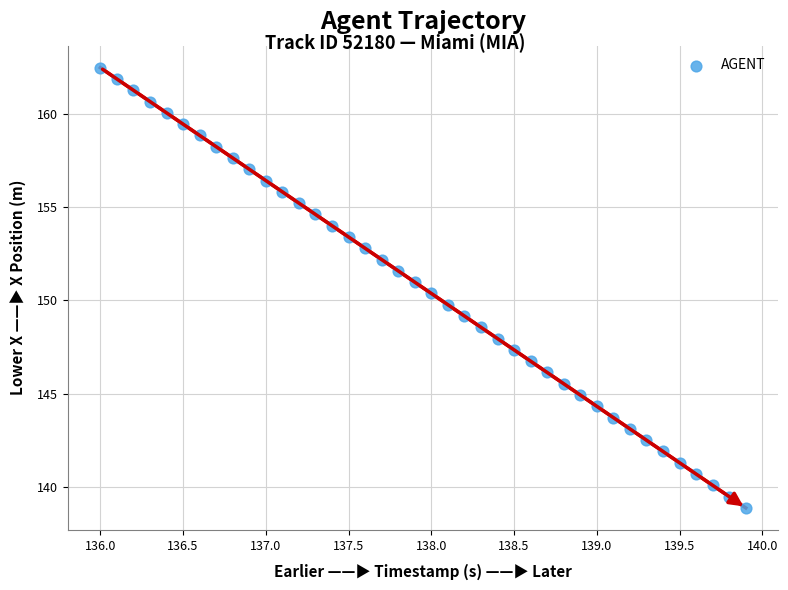

What is the range of X values (max minus min)?

3.9